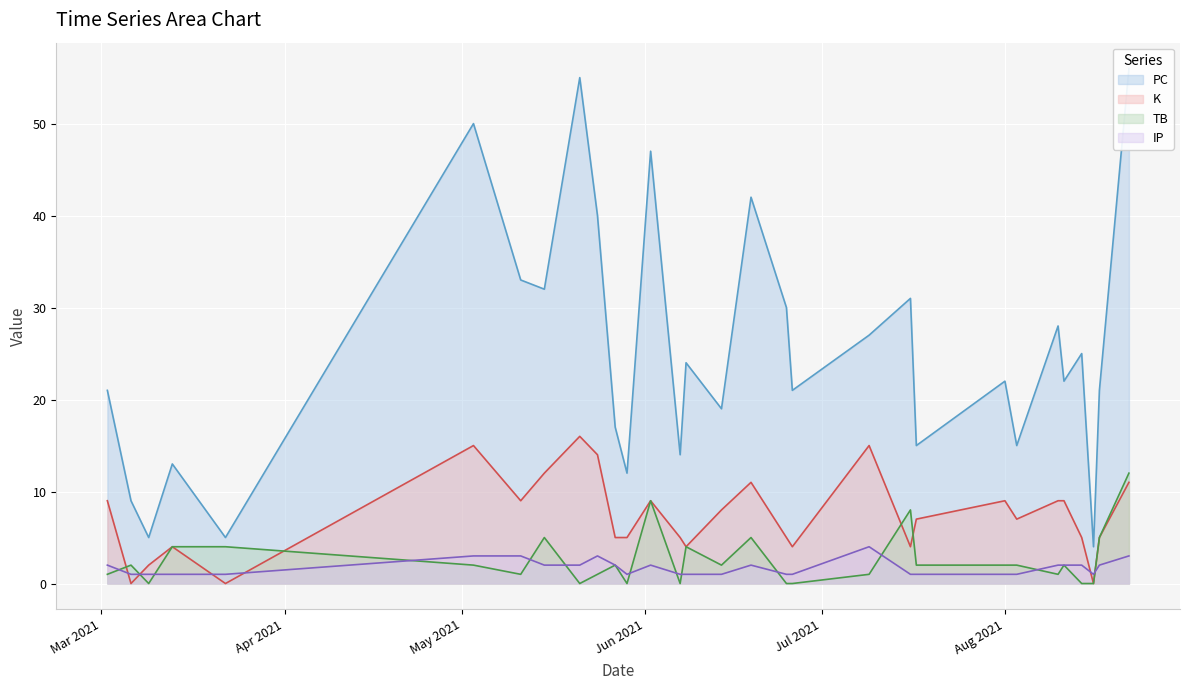

True or false: PC has more than 0 points higher than both neighbors.

True